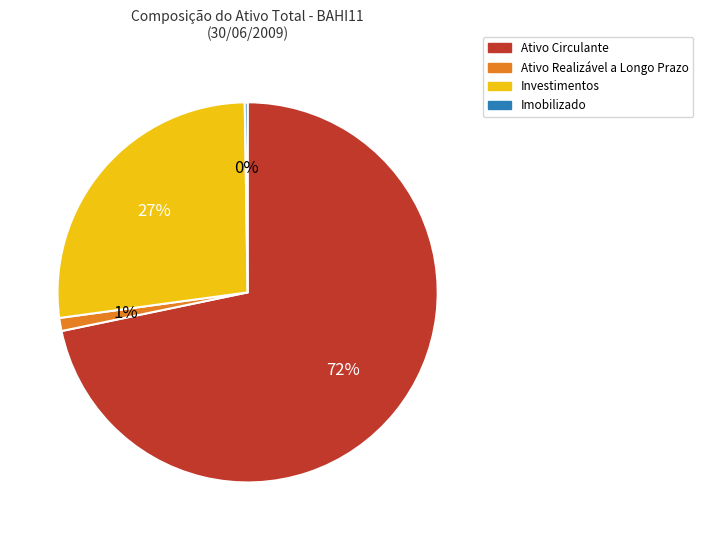

To the nearest percent, what is the combined percentage of Ativo Realizável a Longo Prazo and Ativo Circulante?

73%